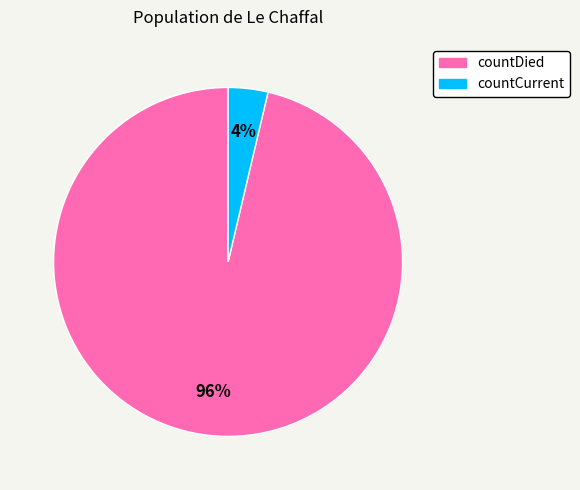

Rank the categories by value from highest to lowest.

countDied, countCurrent